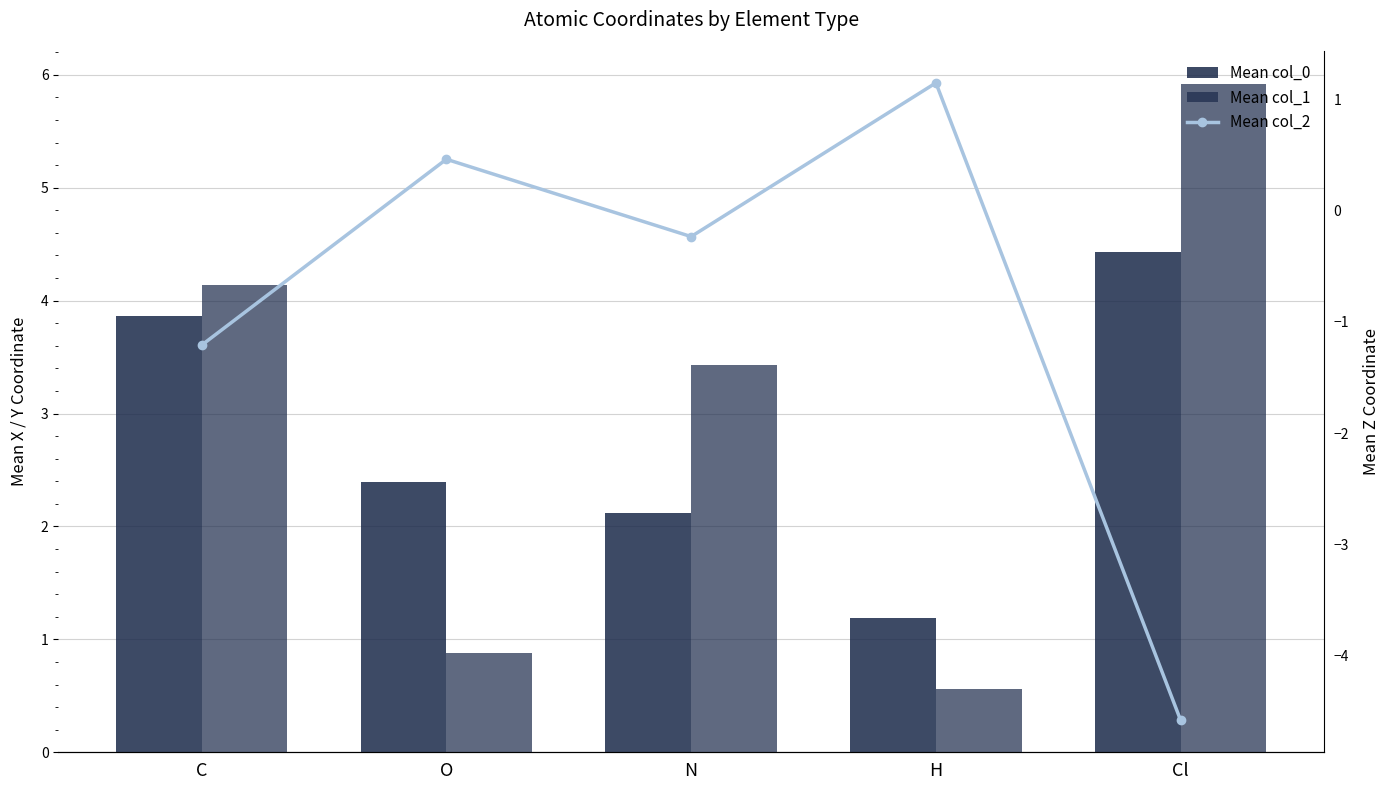

At N, list the series in order from smallest to largest.

Mean col_2, Mean col_0, Mean col_1